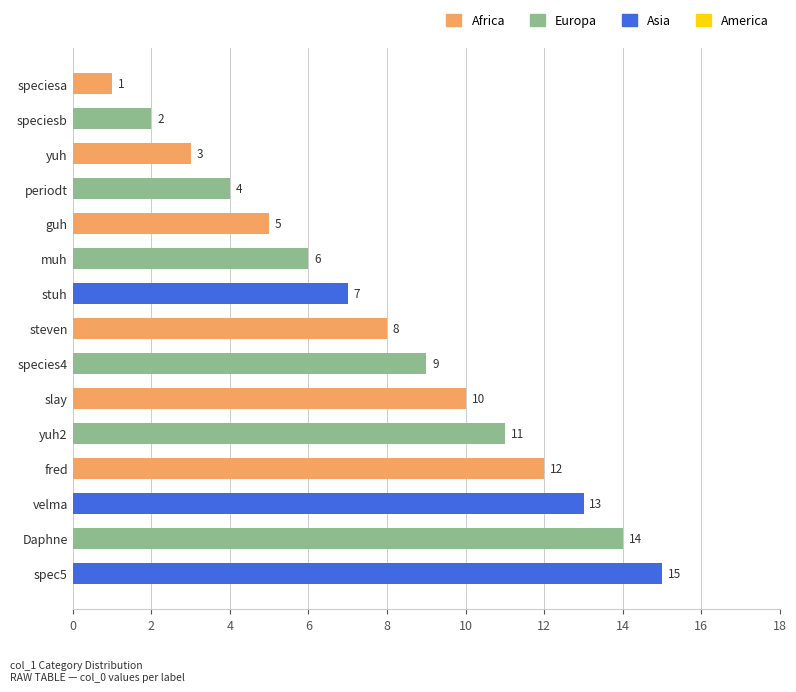

List the labels in order of value, largest first.

spec5, Daphne, velma, fred, yuh2, slay, species4, steven, stuh, muh, guh, periodt, yuh, speciesb, speciesa